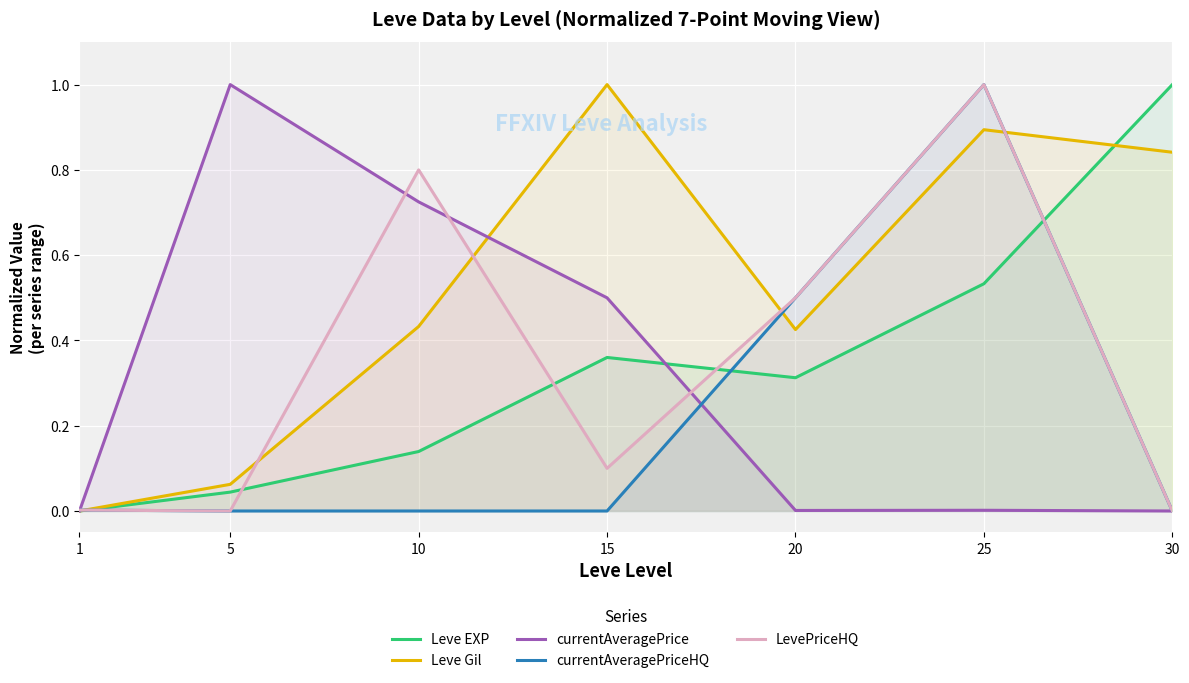

Which series changed the most between 1 and 15?

Leve Gil